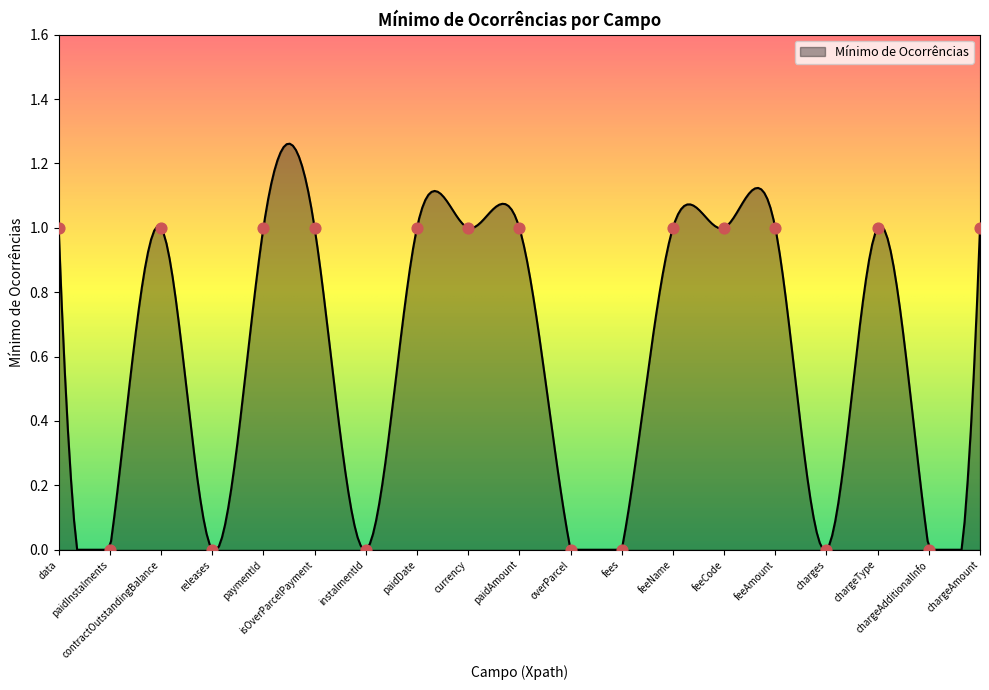

Which has a higher value, paymentId or instalmentId?

paymentId